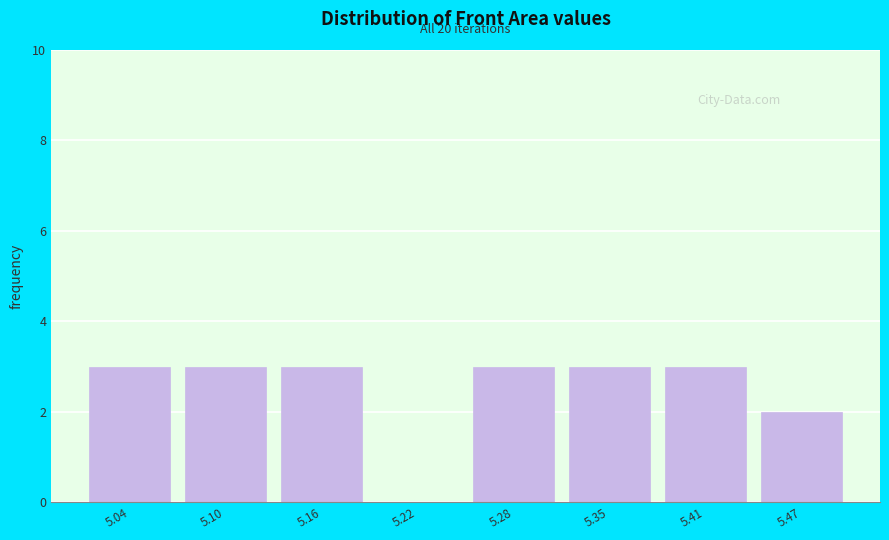

Reading left to right, list all the values displayed in this chart.

5.04=3	5.10=3	5.16=3	5.22=0	5.28=3	5.35=3	5.41=3	5.47=2